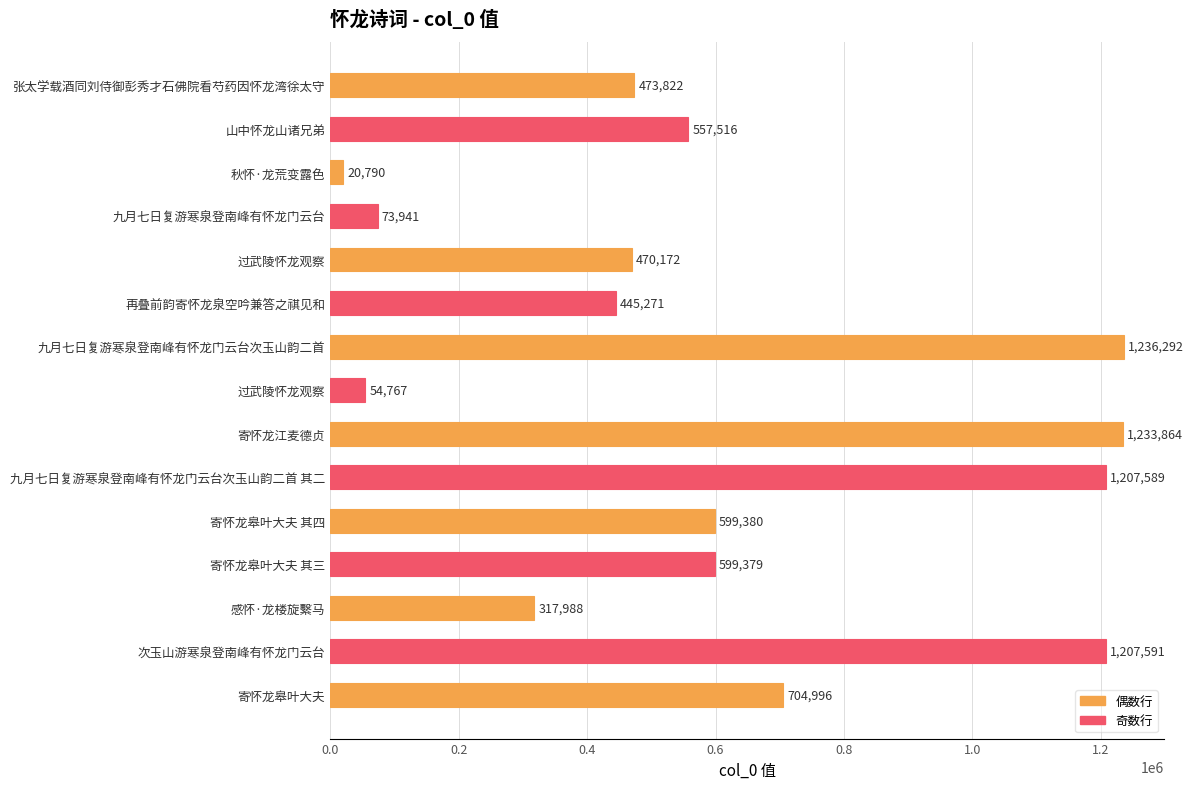

How many bars are there in total?

15